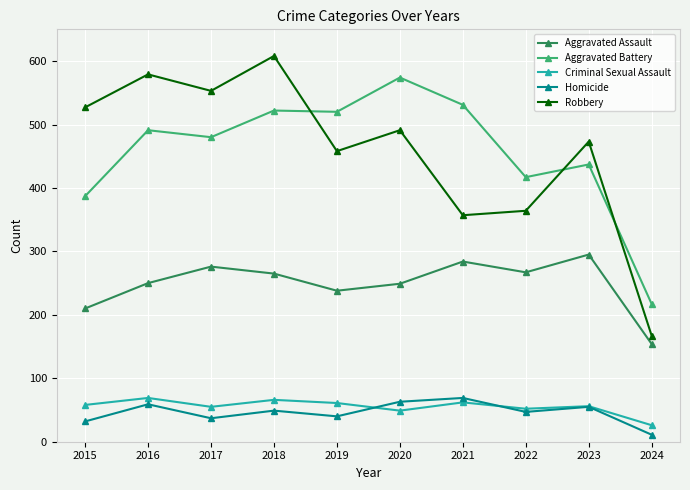

What are all the series names shown in the legend?

Aggravated Assault, Aggravated Battery, Criminal Sexual Assault, Homicide, Robbery